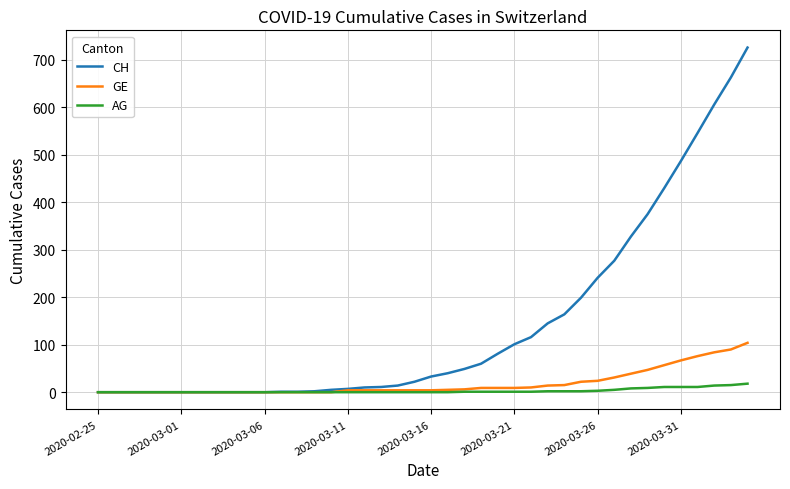

What is the difference between the maximum and minimum values in the GE series?

104